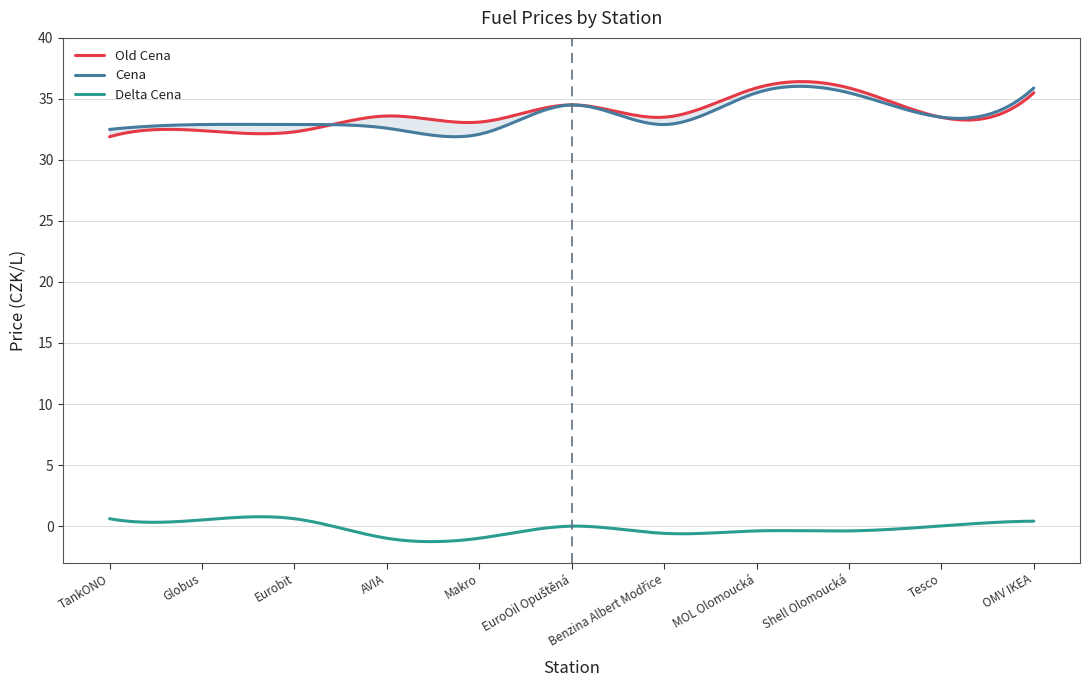

Count the number of data series in this chart.

3